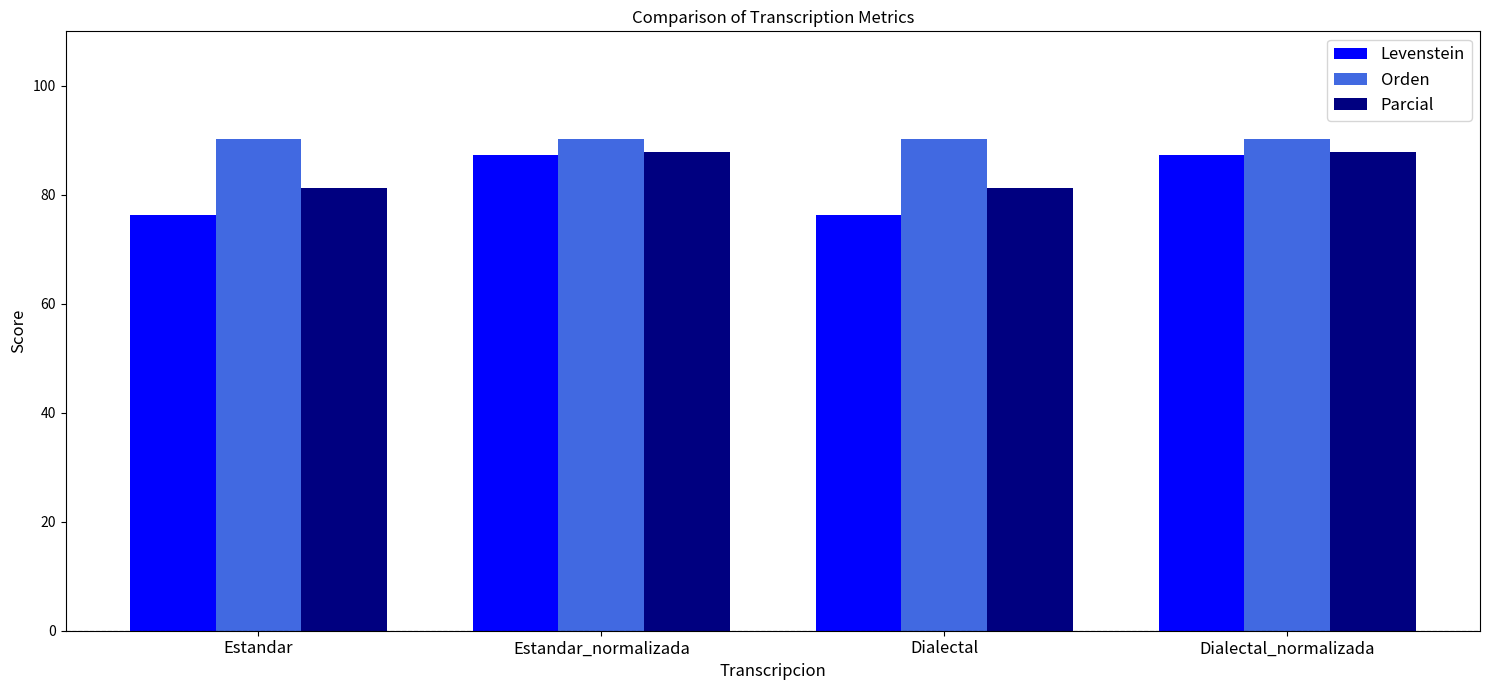

How many series are shown in this chart?

3